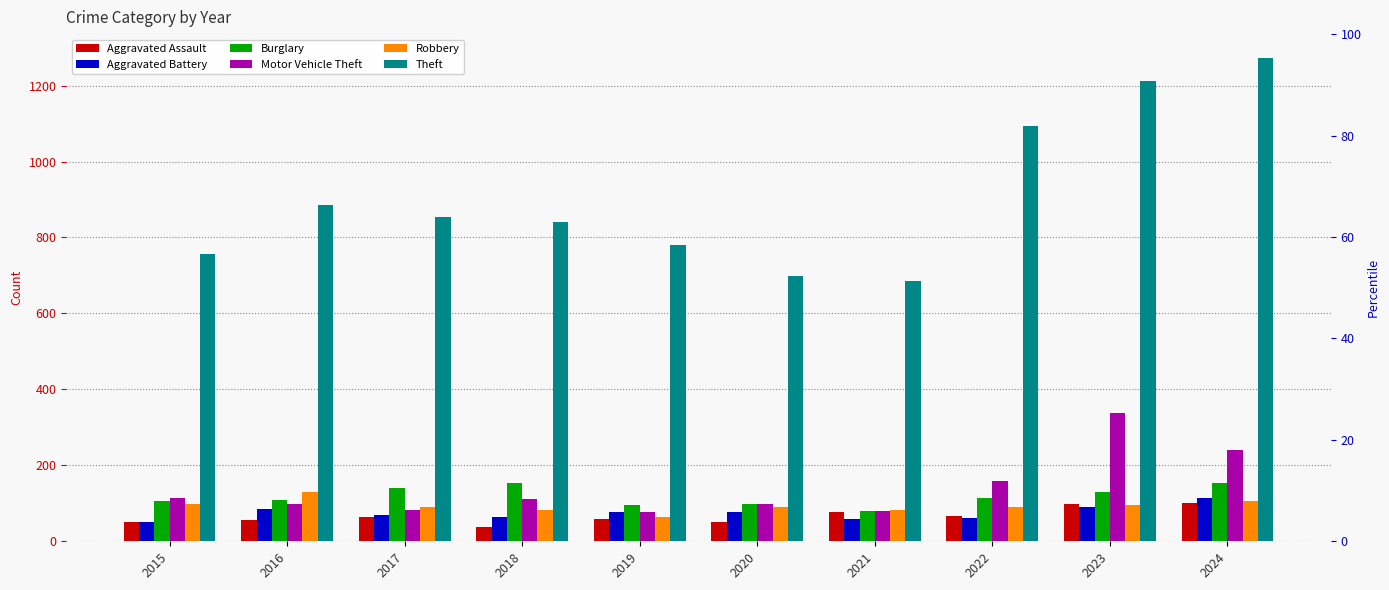

What is the minimum value shown in the chart?

37